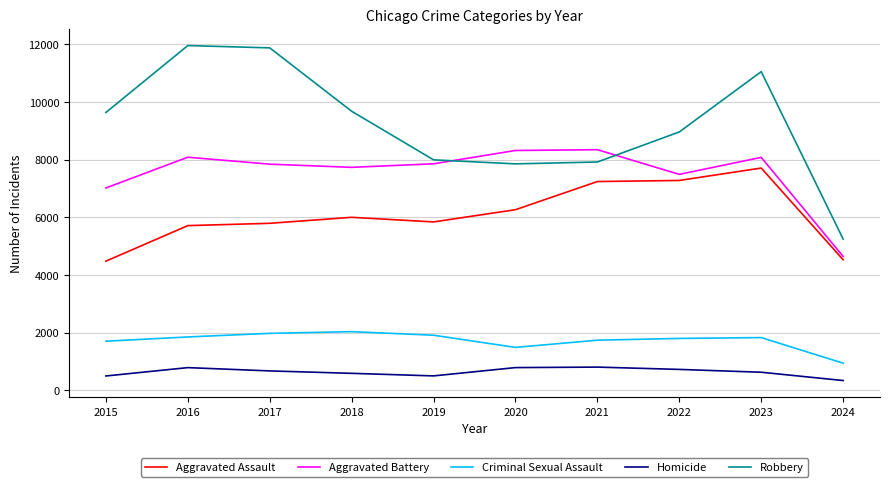

What is the difference between the maximum and minimum values in the Robbery series?

6713